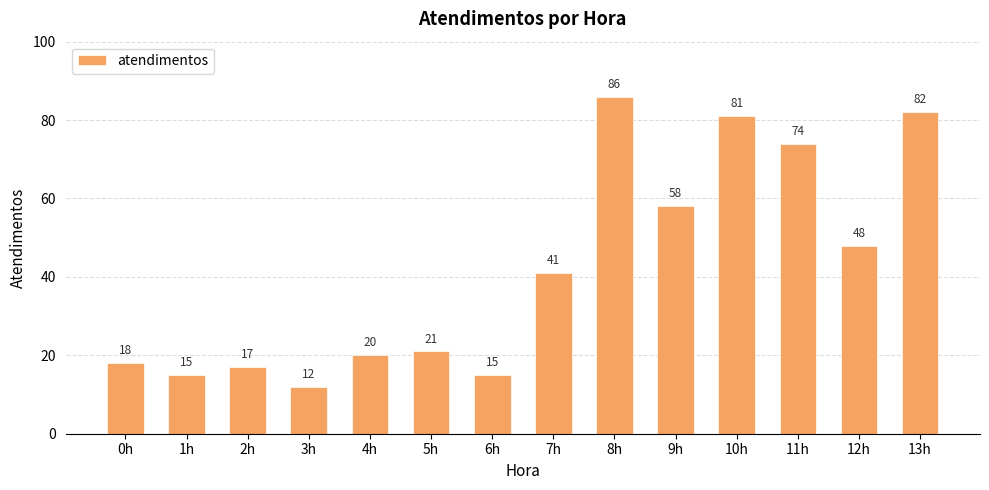

The value at 0h is 10. True or false?

False